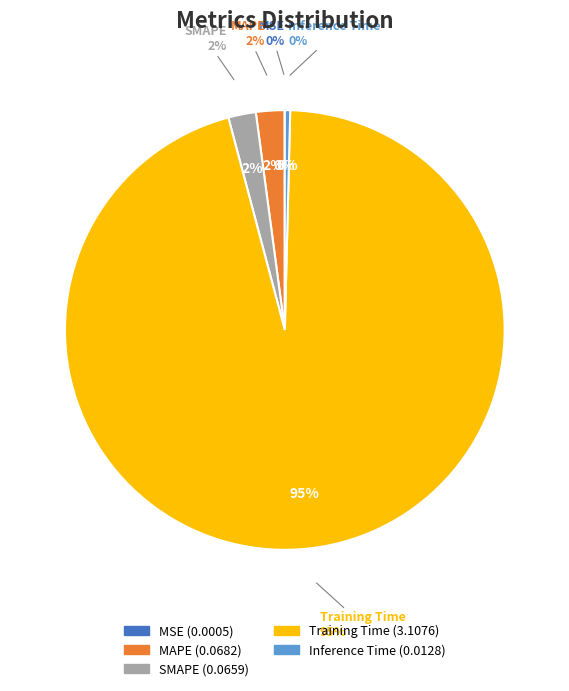

What is the change in value from SMAPE to Inference Time?

-0.1